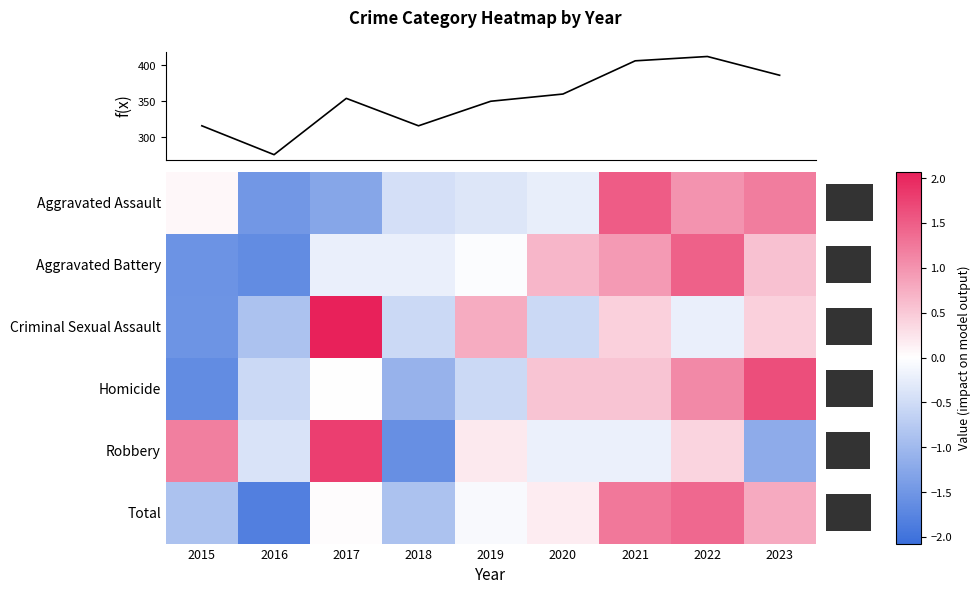

True or false: Aggravated Assault has a value of 1.2 at 2023.

True